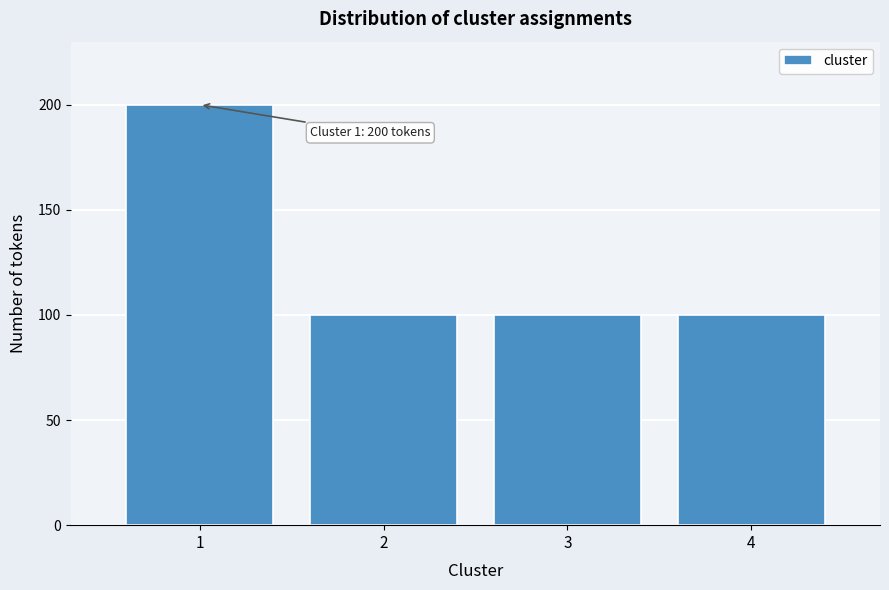

Reading left to right, list all the values displayed in this chart.

1=200	2=100	3=100	4=100